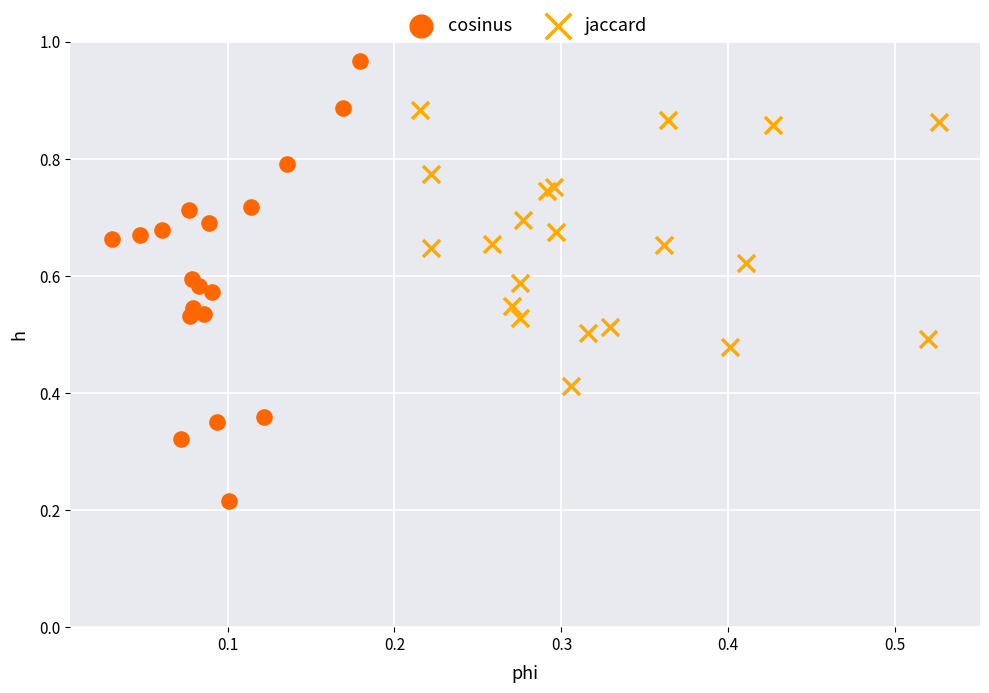

Which series reaches the maximum Y coordinate?

cosinus